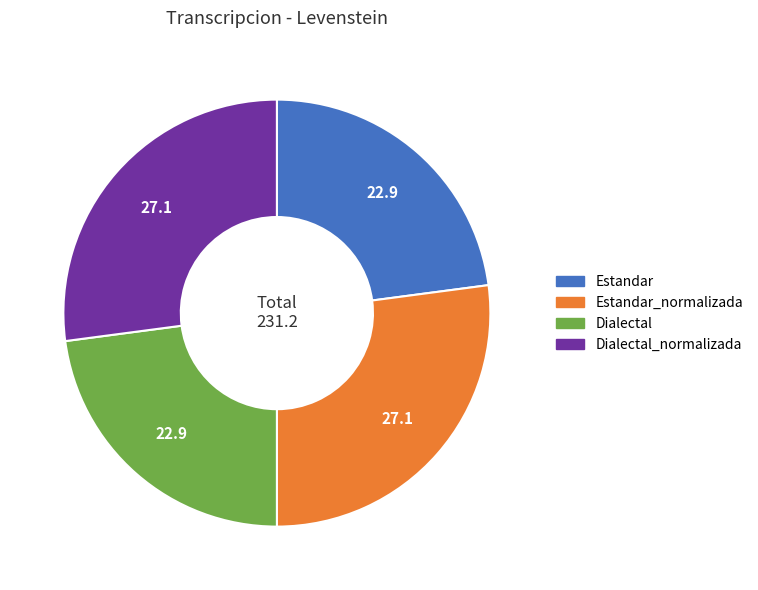

Does any single category account for the majority?

No